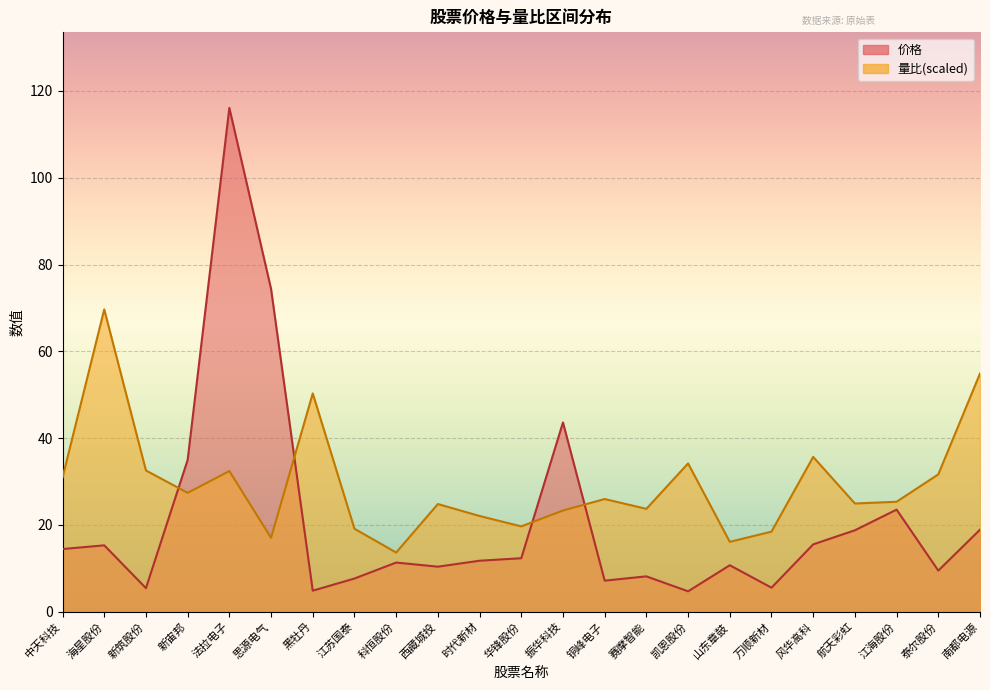

Is it true that 价格 equals 8.1 at 赛摩智能?

True